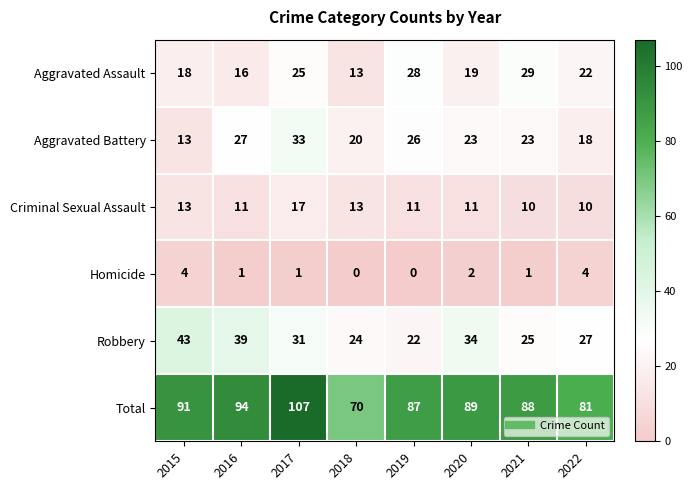

What is the sum of all Criminal Sexual Assault values?

96